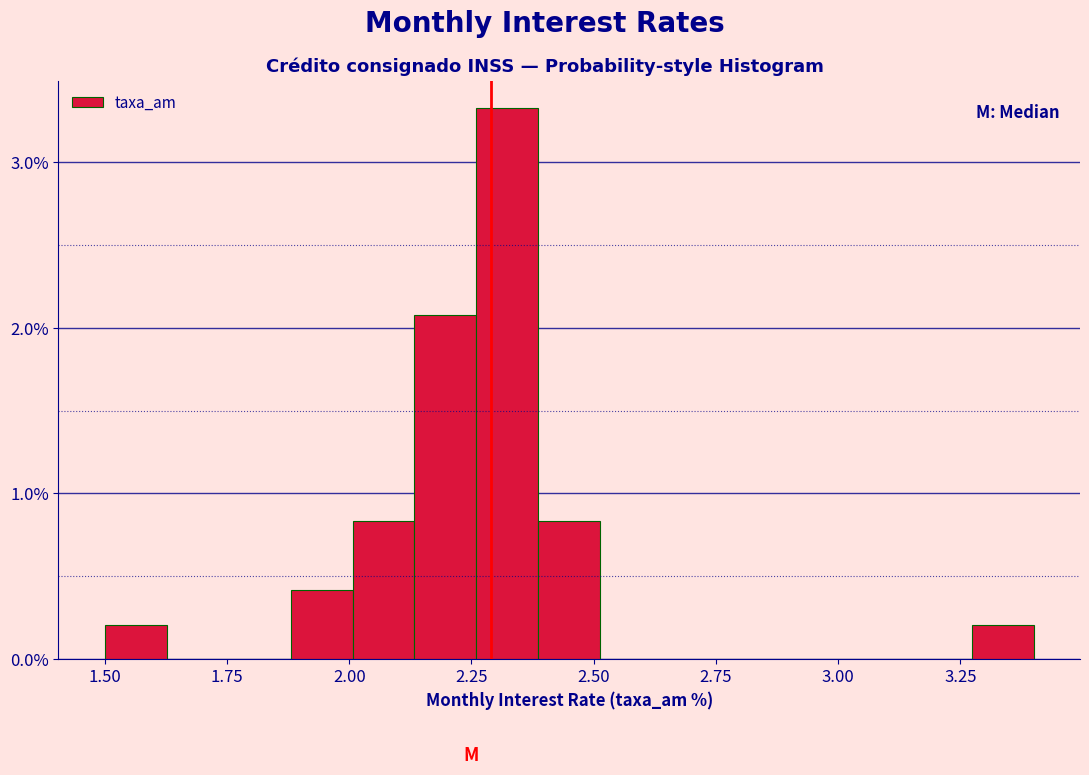

Read against the x-axis, roughly where is the centre of the tallest bar?

2.30